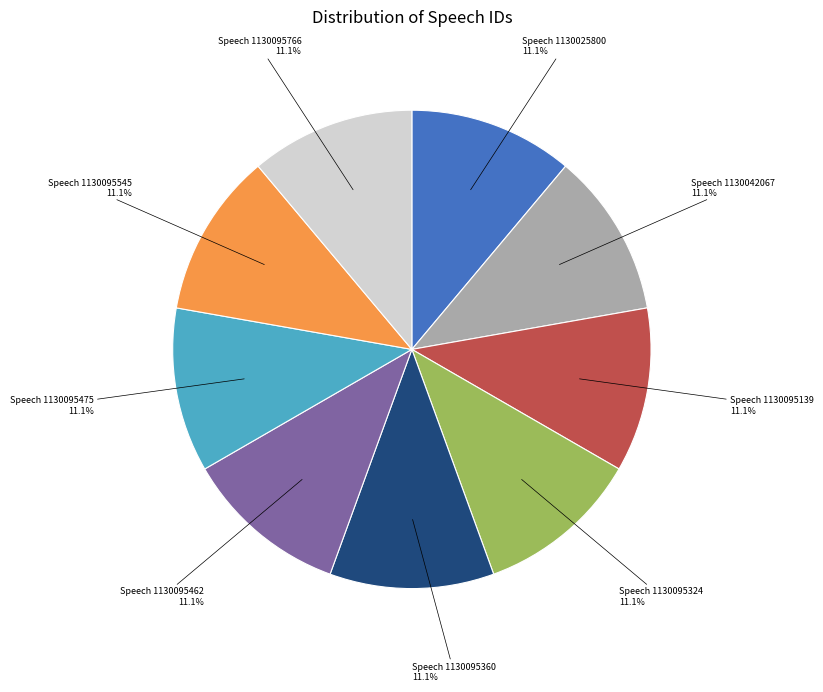

Does any single category account for the majority?

No